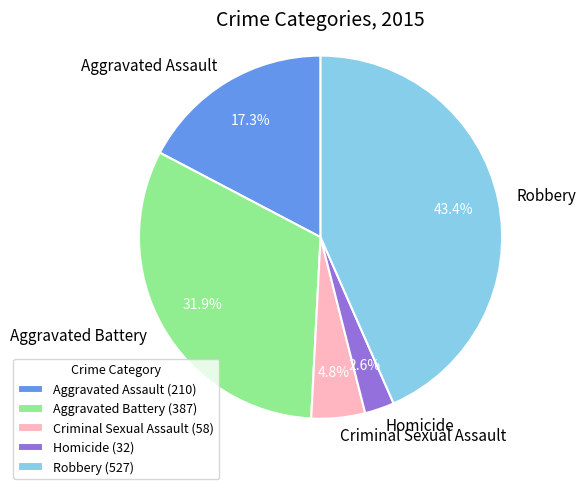

What is the largest slice in the pie chart?

Robbery